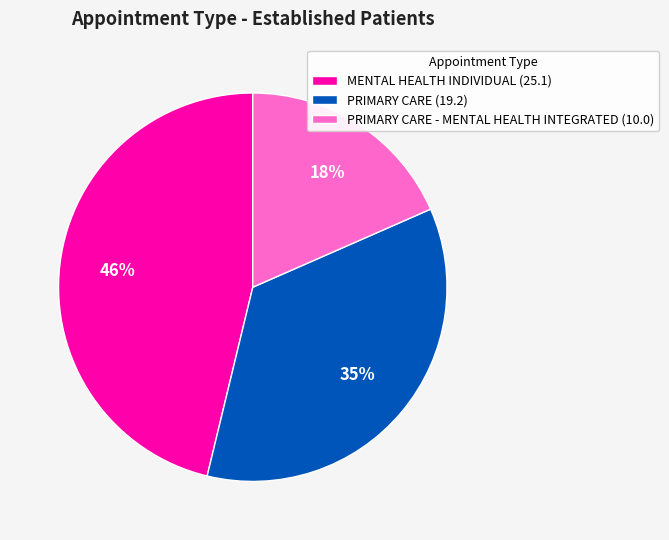

To the nearest percent, what percentage of the pie is PRIMARY CARE - MENTAL HEALTH INTEGRATED (10.0)?

18%